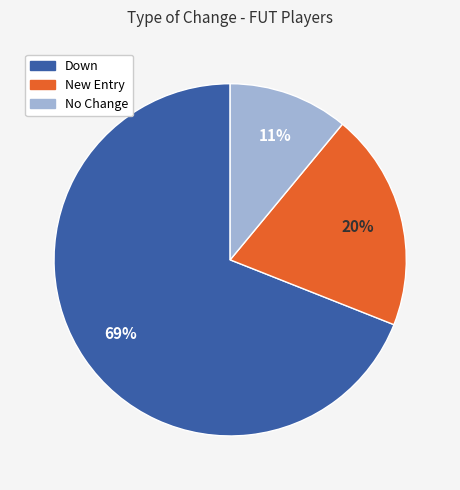

How many segments does this pie chart have?

3